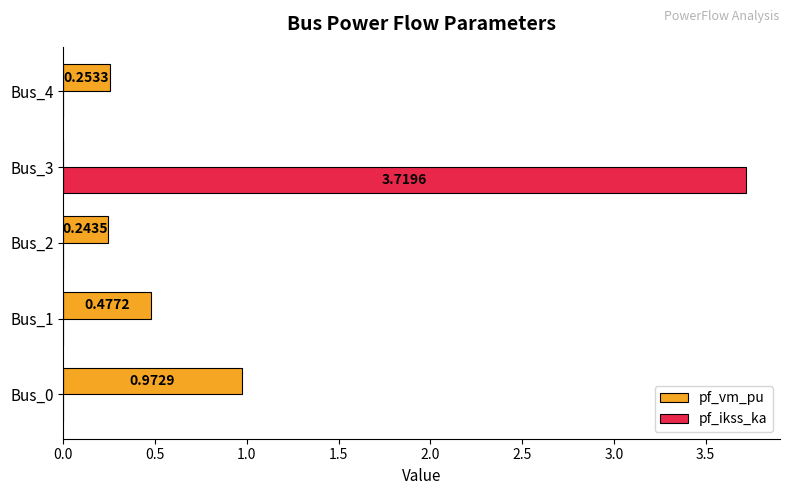

Which series changed the most between Bus_1 and Bus_3?

pf_ikss_ka